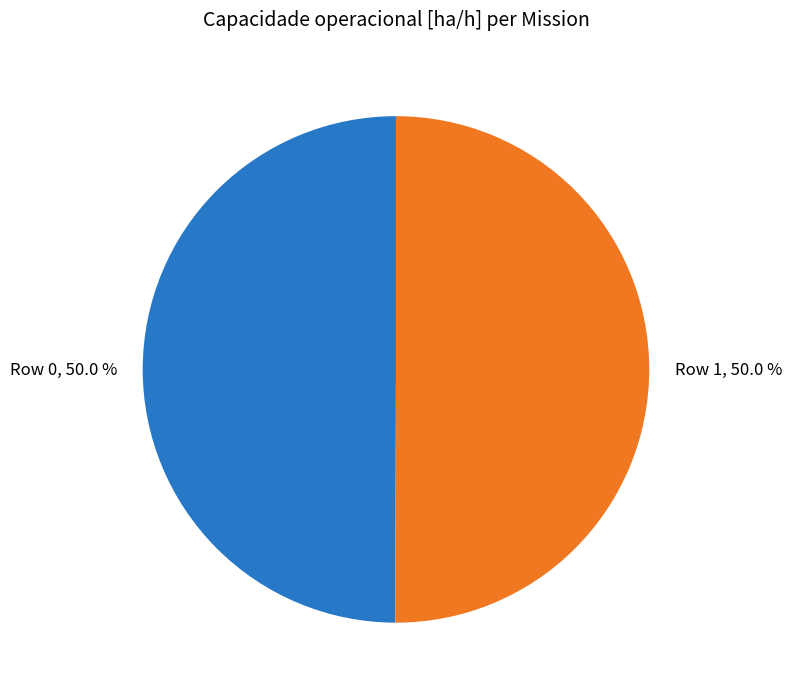

How many segments does this pie chart have?

2